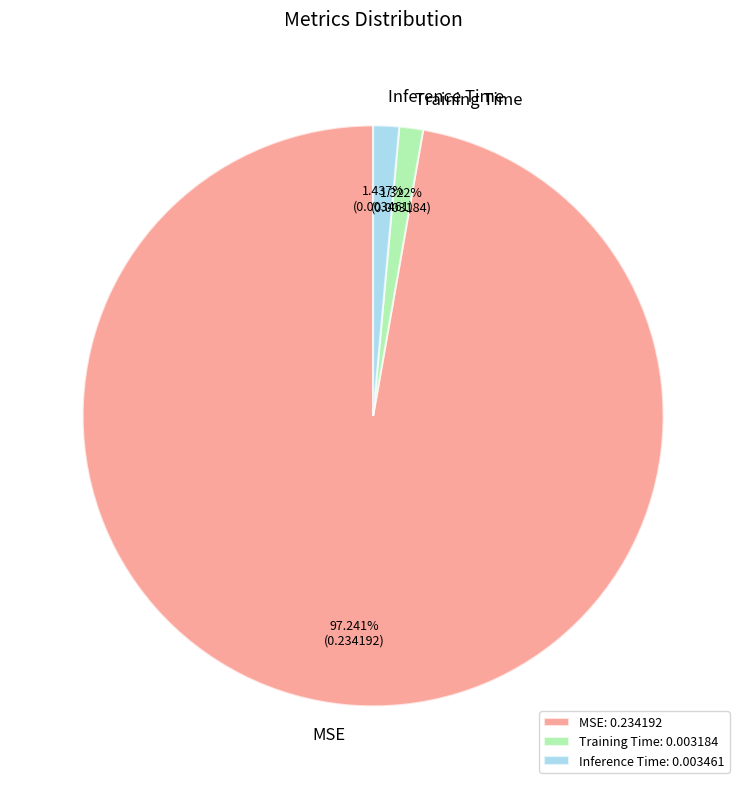

Between MSE and Inference Time, which is larger?

MSE